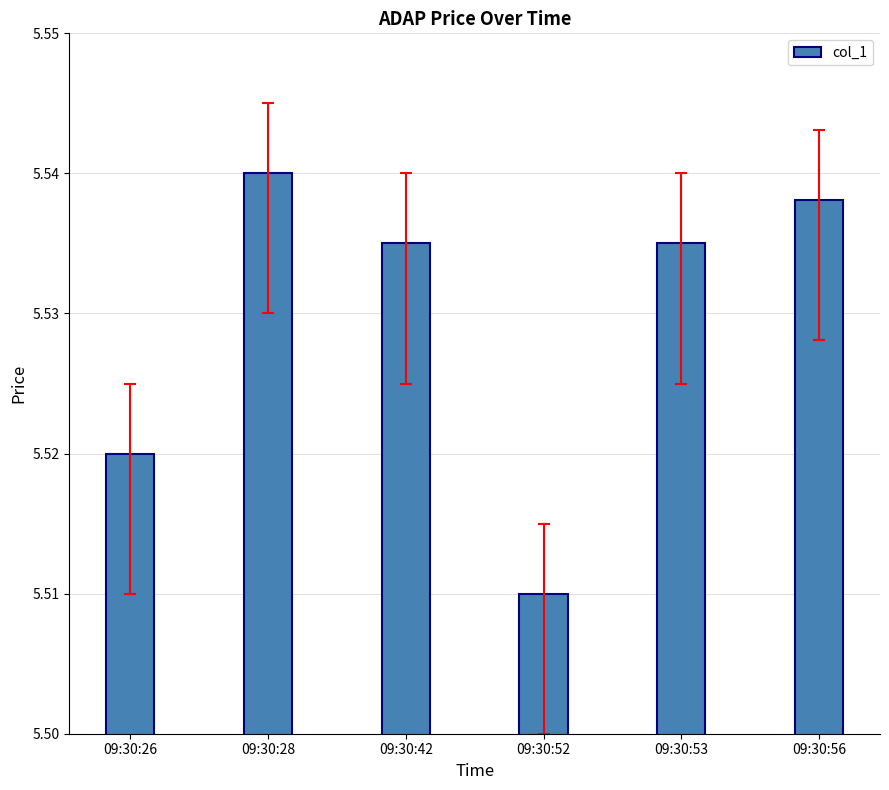

What is the sum of all values?

33.2